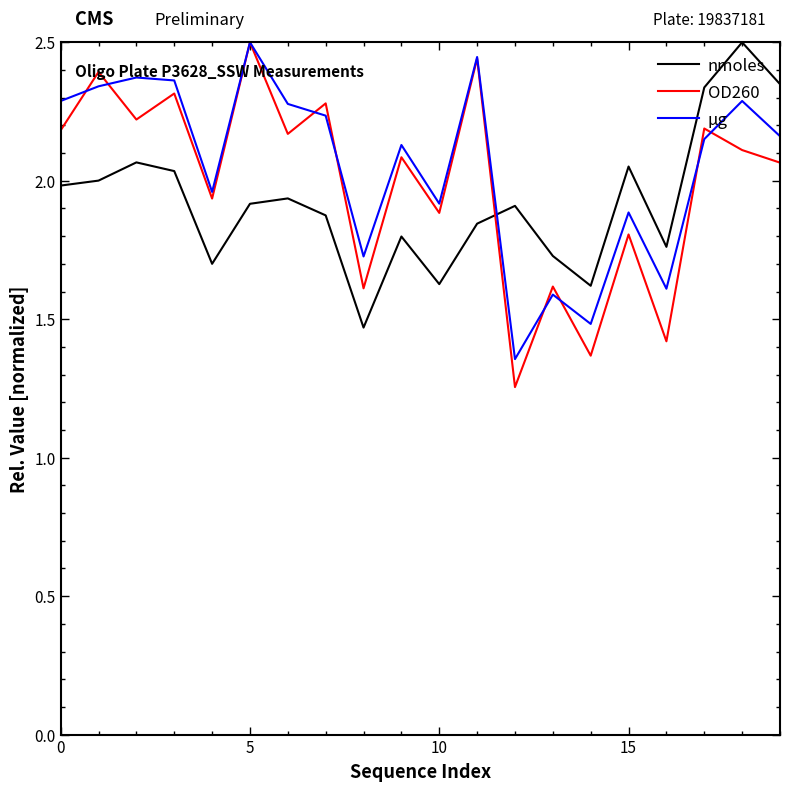

True or false: OD260 has more than 1 points higher than both neighbors.

True